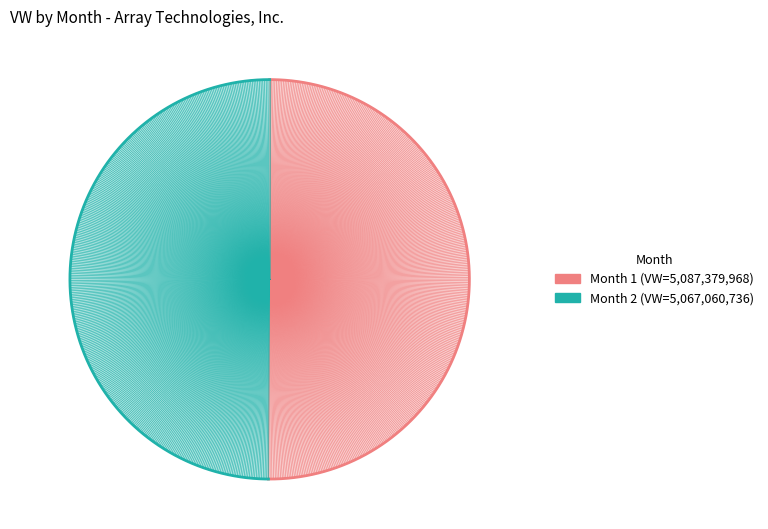

What is the smallest slice in the pie chart?

2